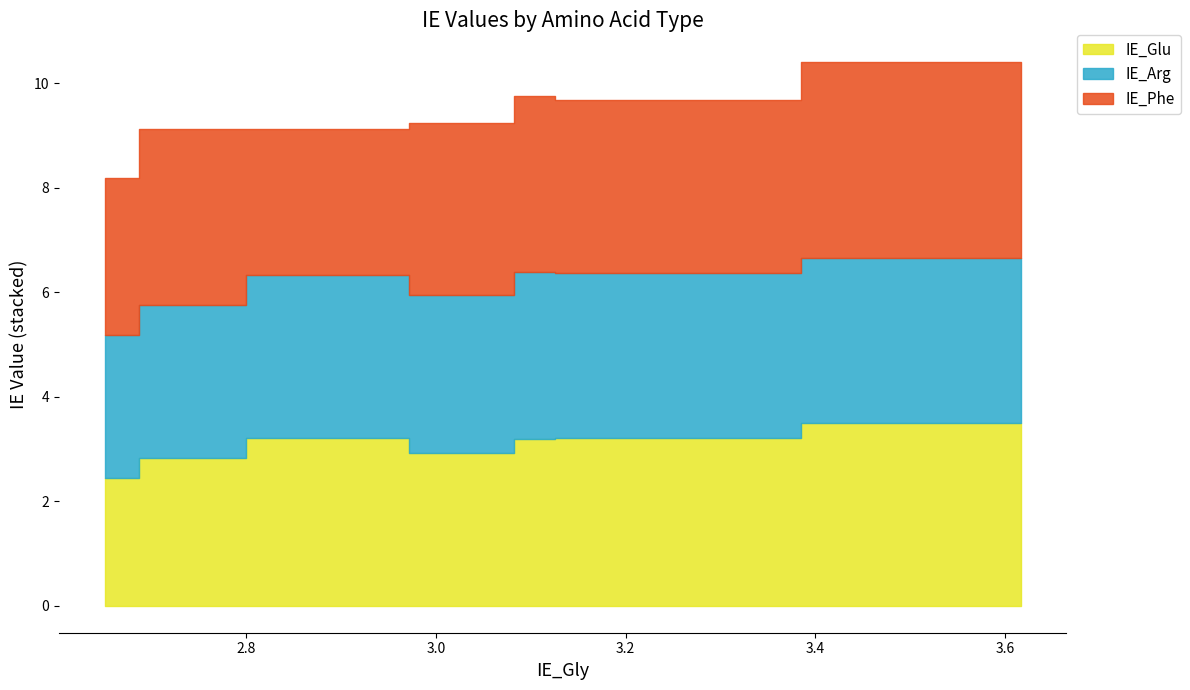

What is the label of the 6th point from the right?

2.7234752341999995